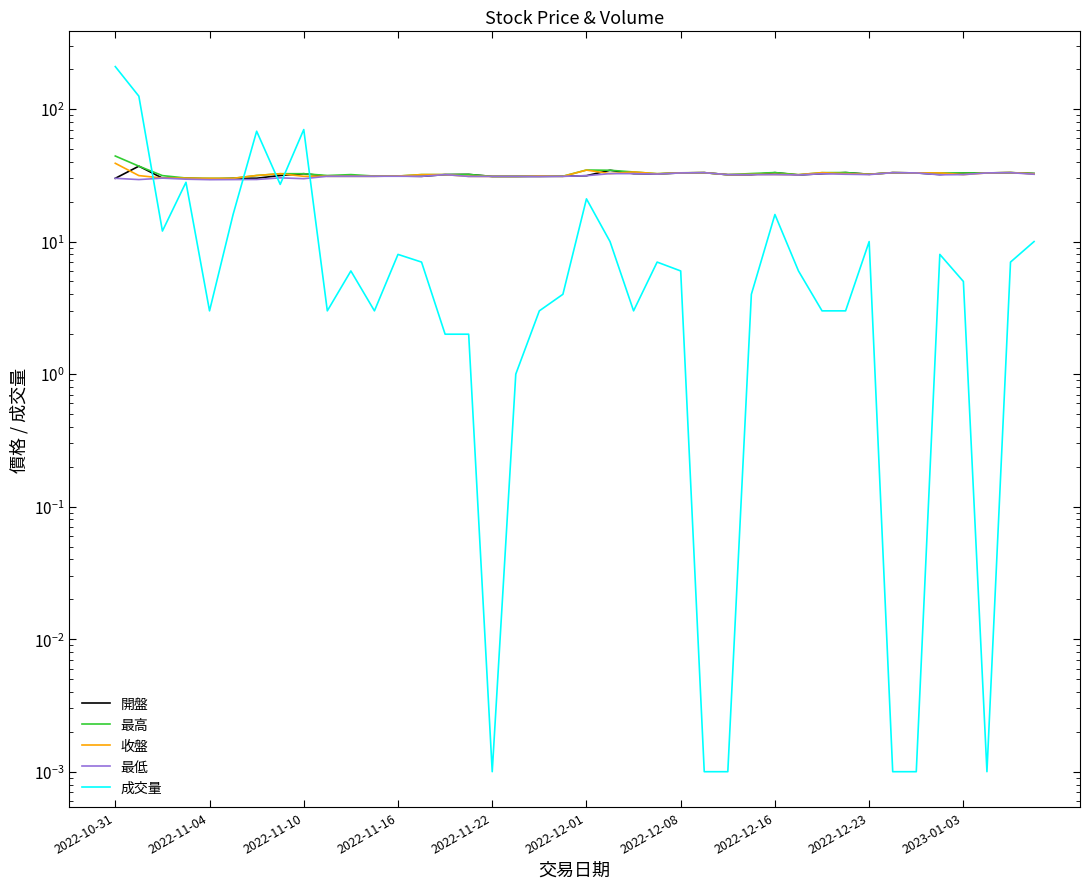

Which series changed the most between 19 and 33?

成交量